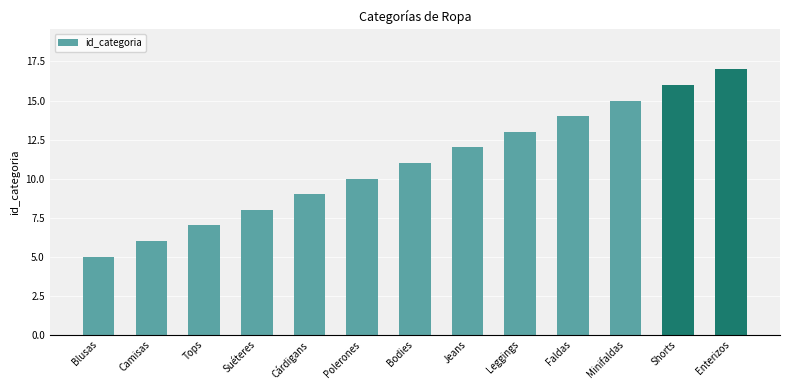

List the labels in order of value, largest first.

Enterizos, Shorts, Minifaldas, Faldas, Leggings, Jeans, Bodies, Polerones, Cárdigans, Suéteres, Tops, Camisas, Blusas